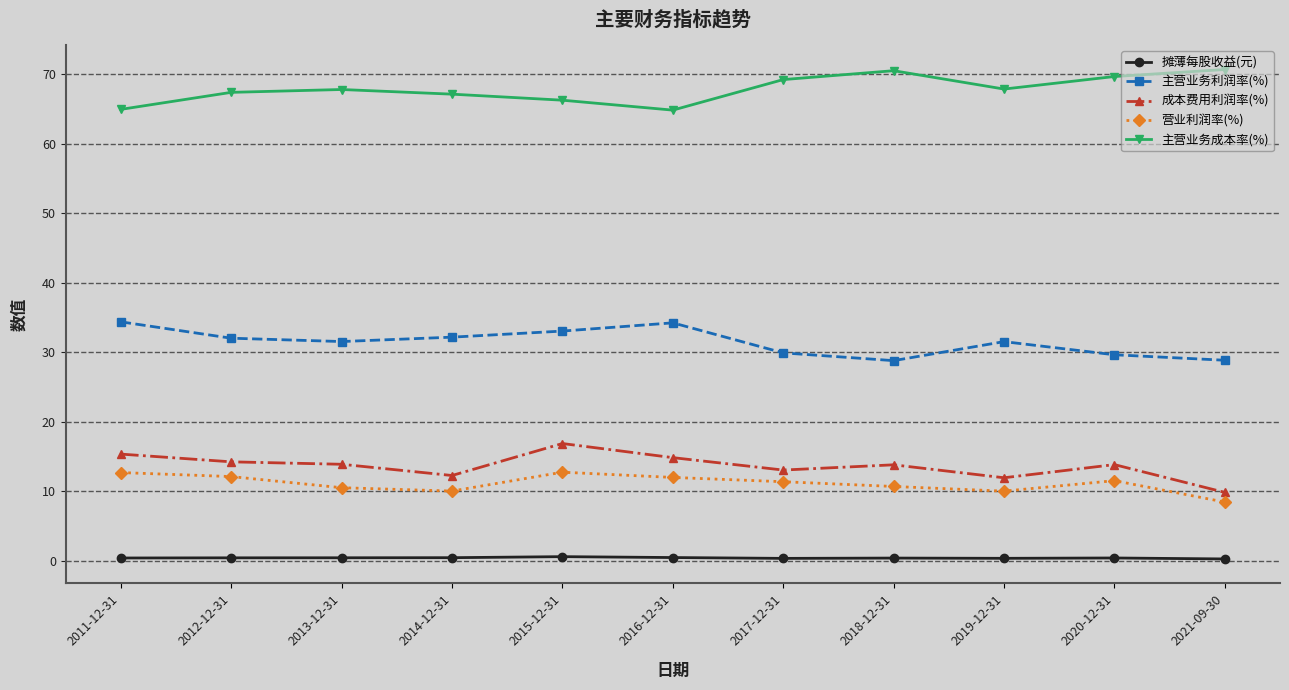

At how many categories does at least one series exceed 47?

11